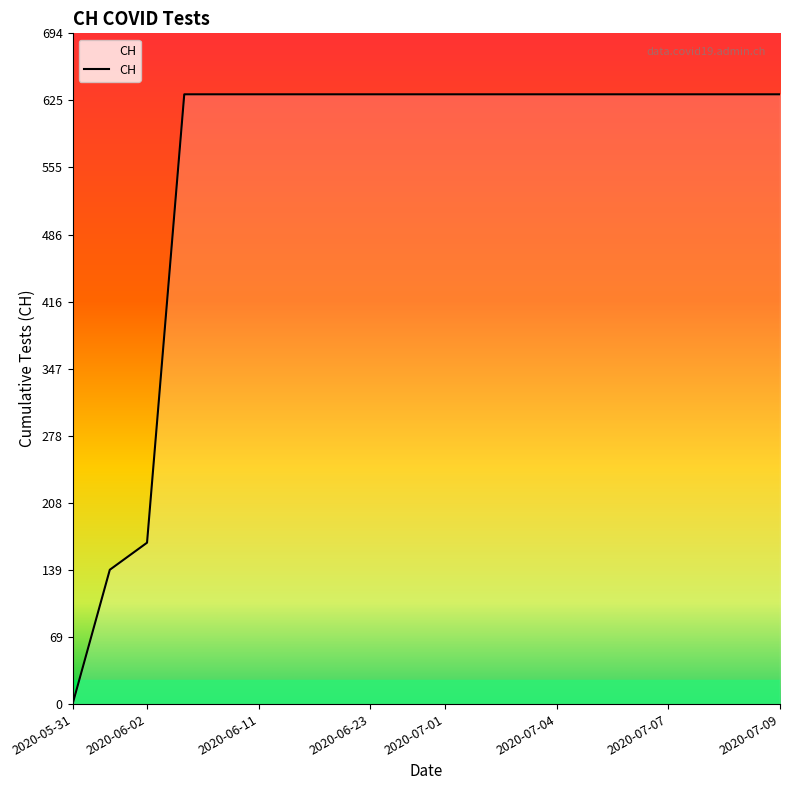

What is the difference between the maximum and minimum values?

631